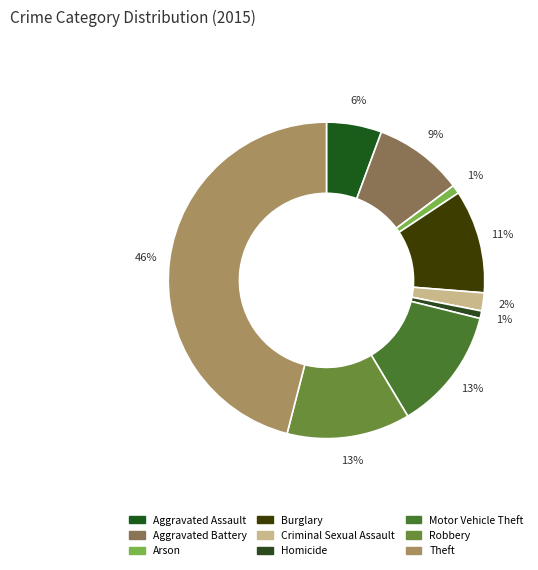

How many slices are in this pie chart?

9